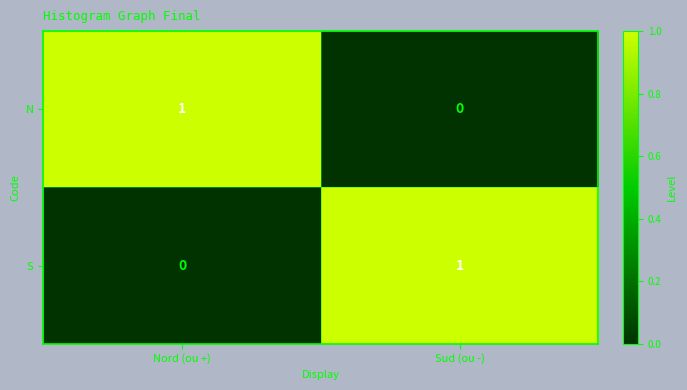

At Nord (ou +), list the series in order from largest to smallest.

N, S